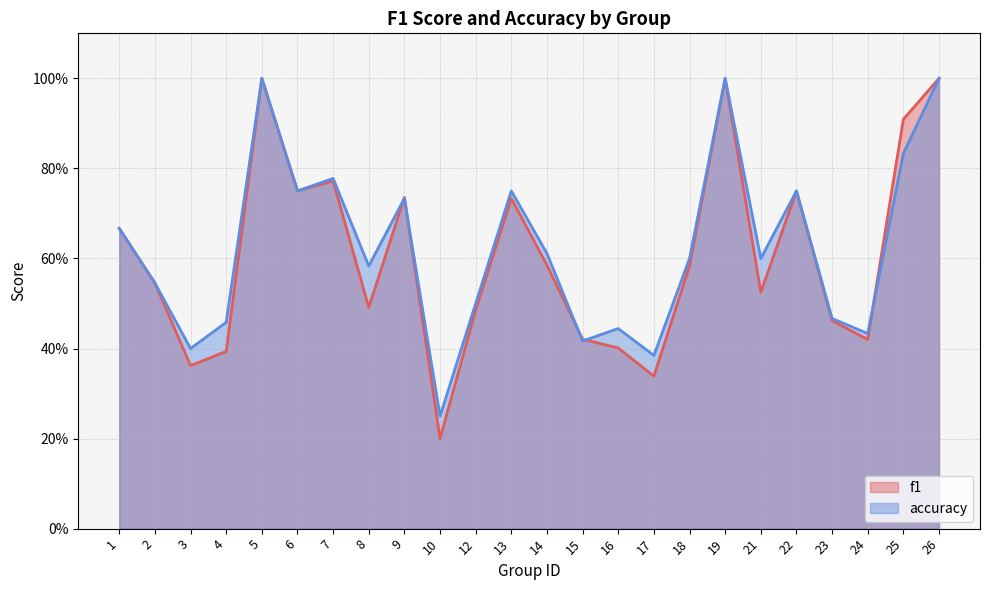

Is the value of f1 at 22 greater than the value of accuracy at 19?

No